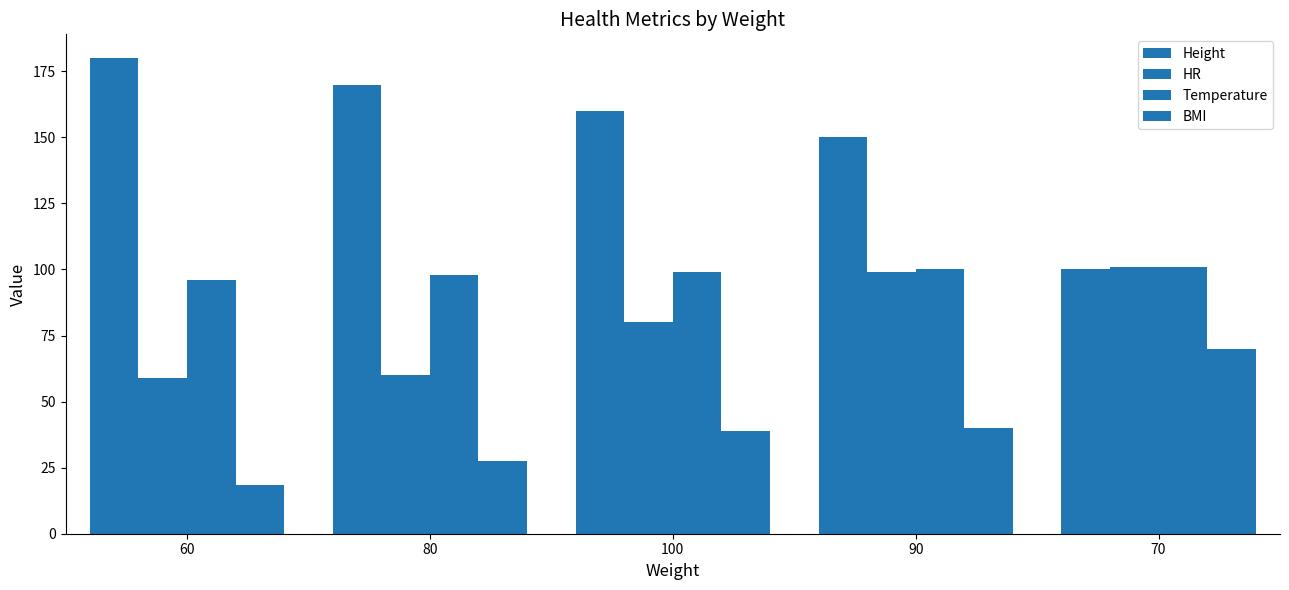

Is it true that Height equals 22.6 at 70?

False